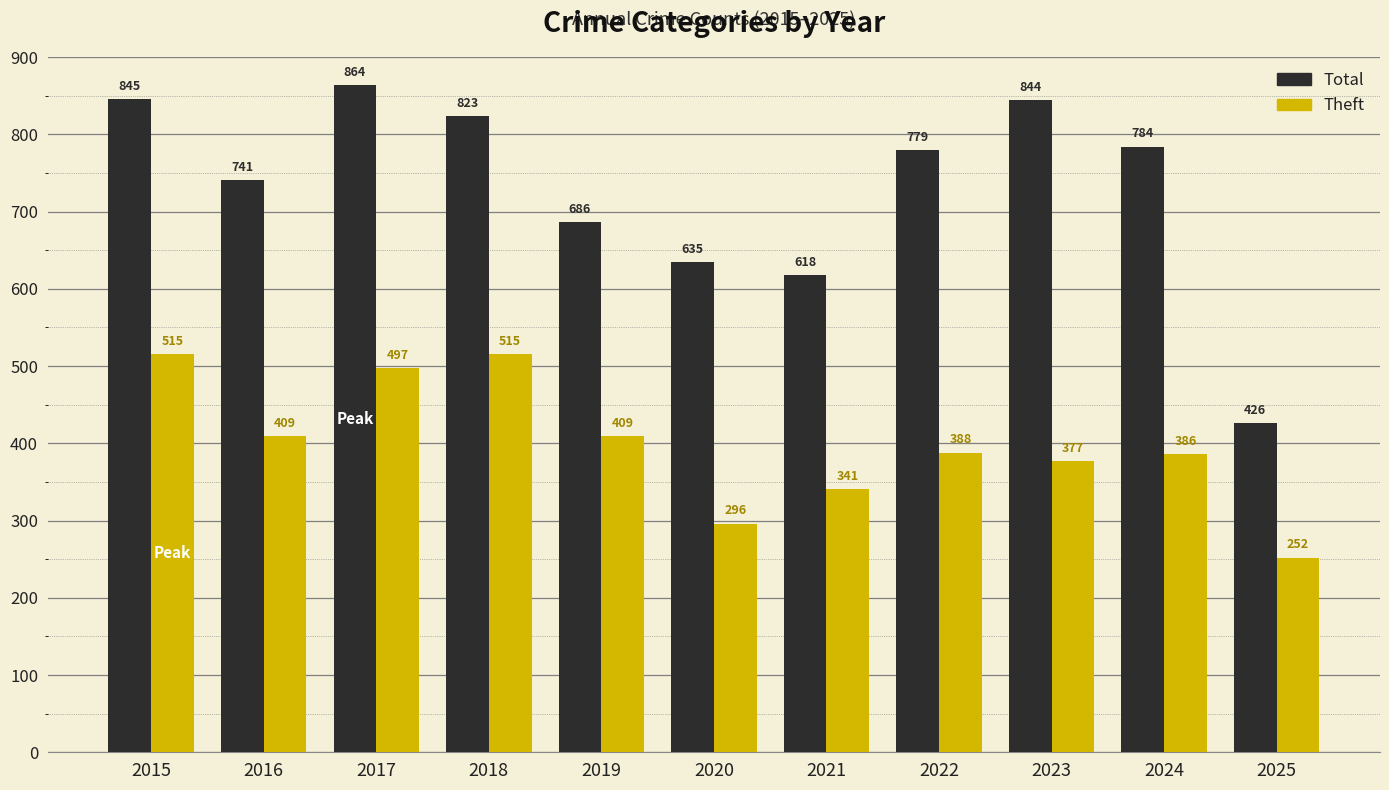

List the series in order of their overall mean, lowest first.

Theft, Total